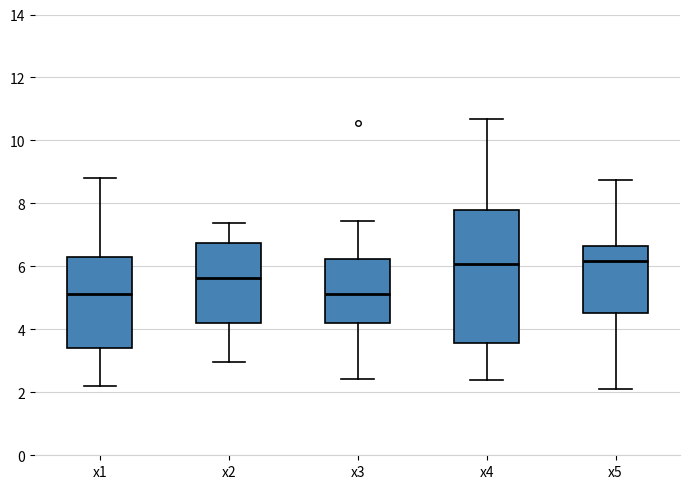

Which box is the tallest, from its lower edge to its upper edge?

x4